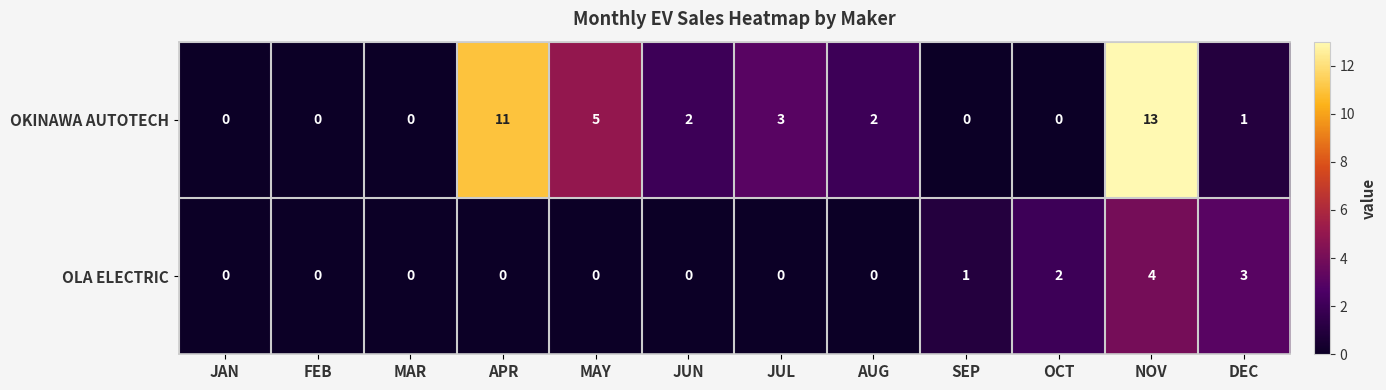

What is the difference between the maximum and minimum values in the OLA ELECTRIC series?

4